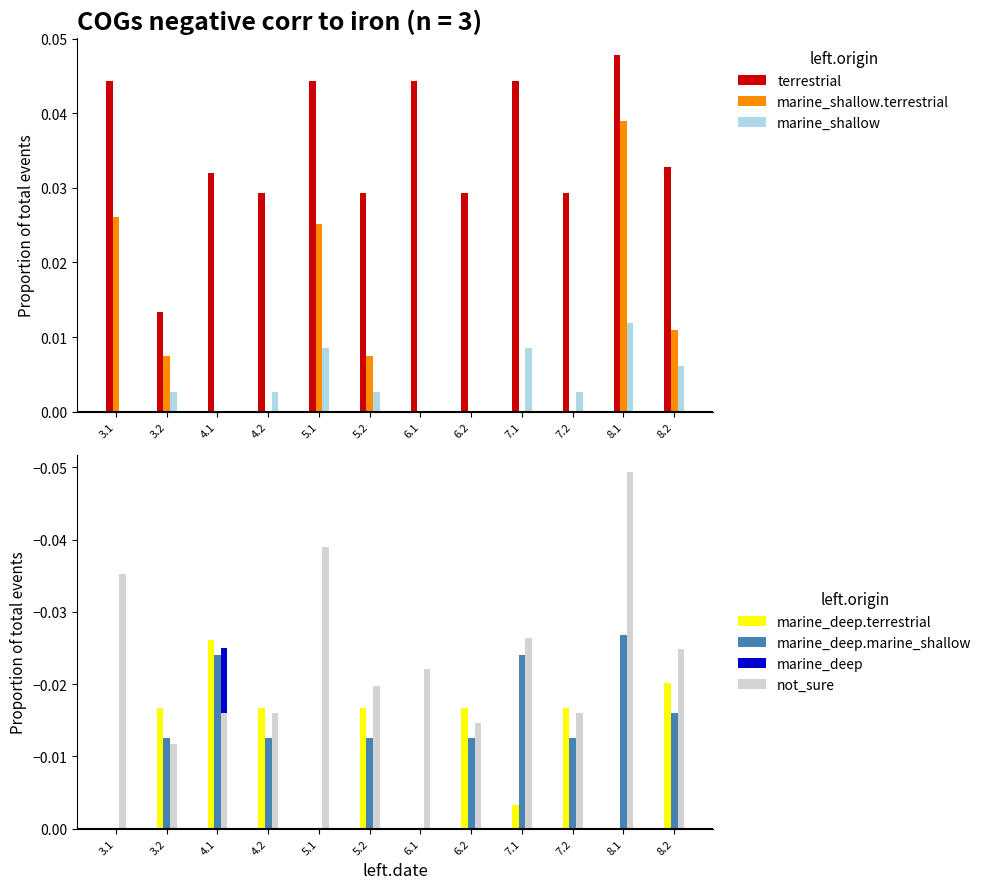

Does the chart contain any negative values?

Yes